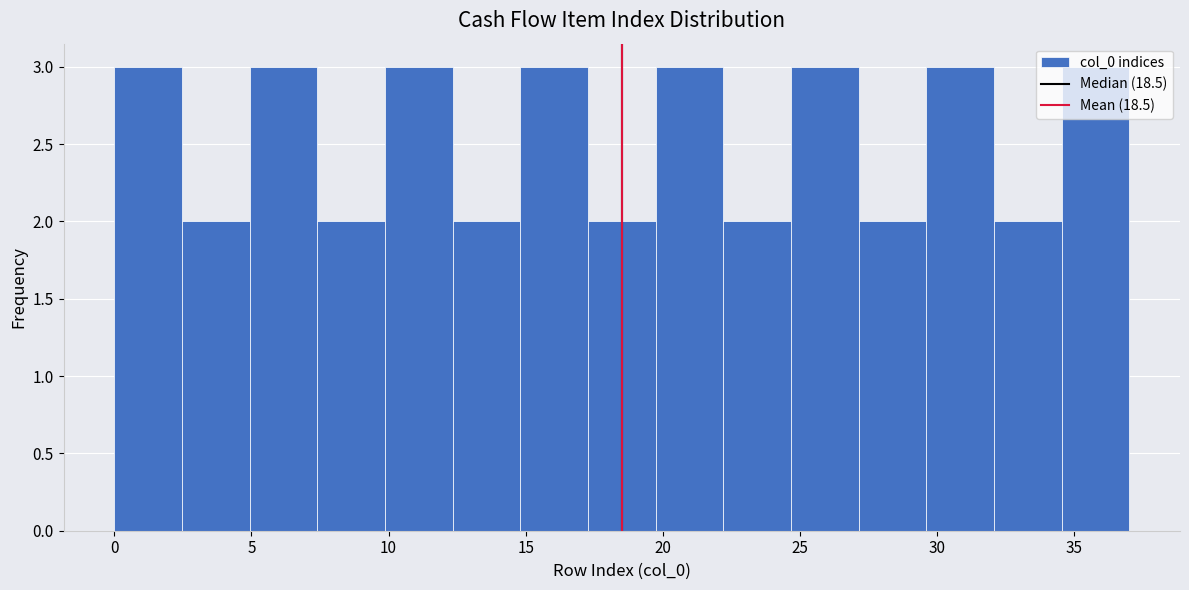

What is the height of the bar covering 22.0 to 24.5 on the x-axis? Neither the bar edges nor the heights are printed on the chart, so give them approximately, as read against the axes.

2